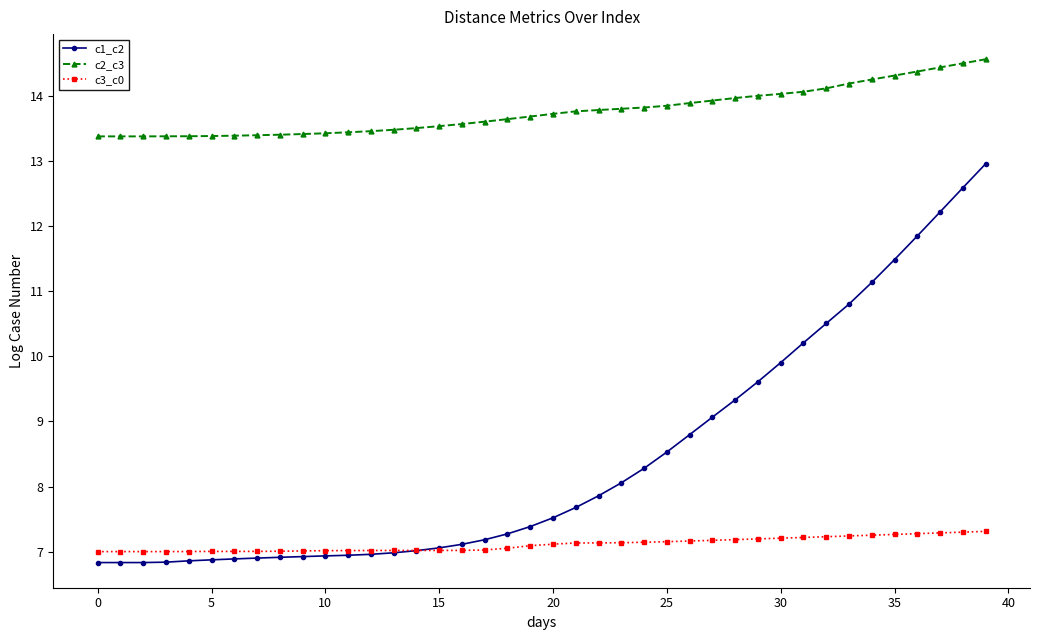

Which series has the largest total across all categories?

c2_c3